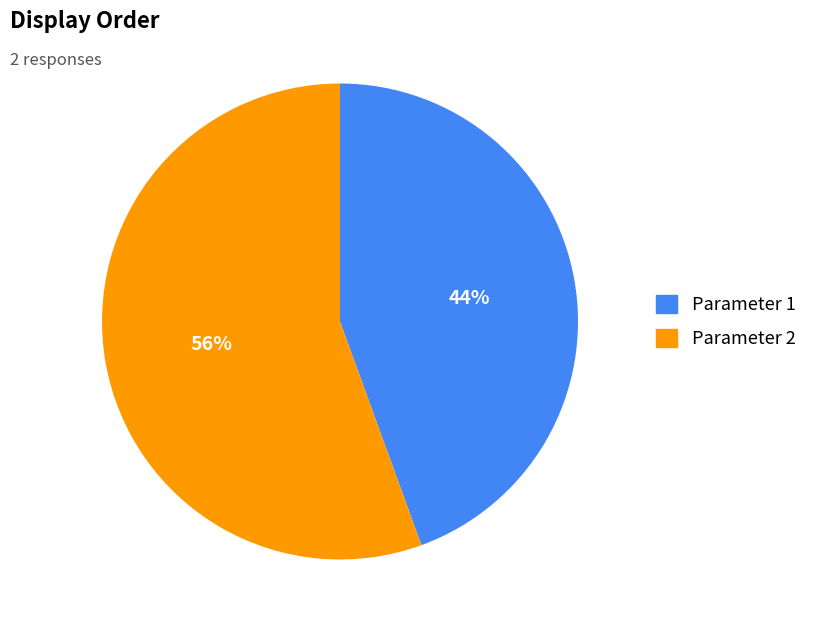

To the nearest percent, what percentage of the pie is Parameter 2?

56%